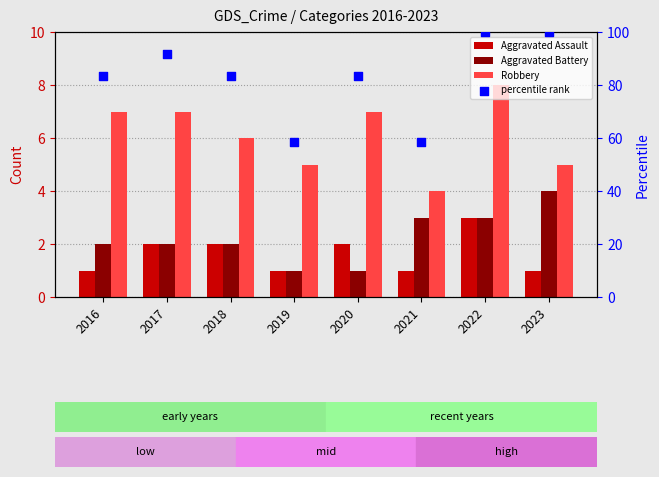

Which series has the largest total across all categories?

percentile rank